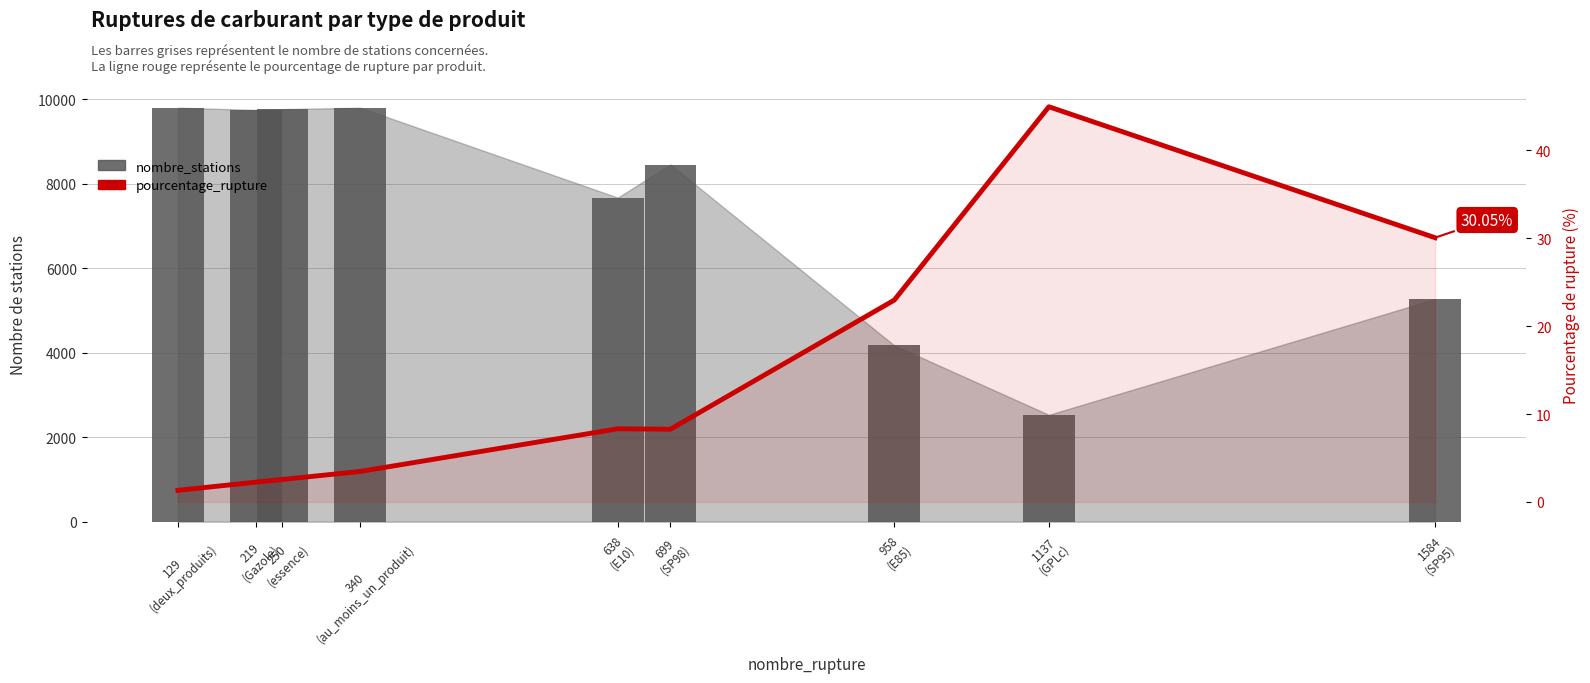

At 250
(essence), list the series in order from largest to smallest.

nombre_stations, pourcentage_rupture